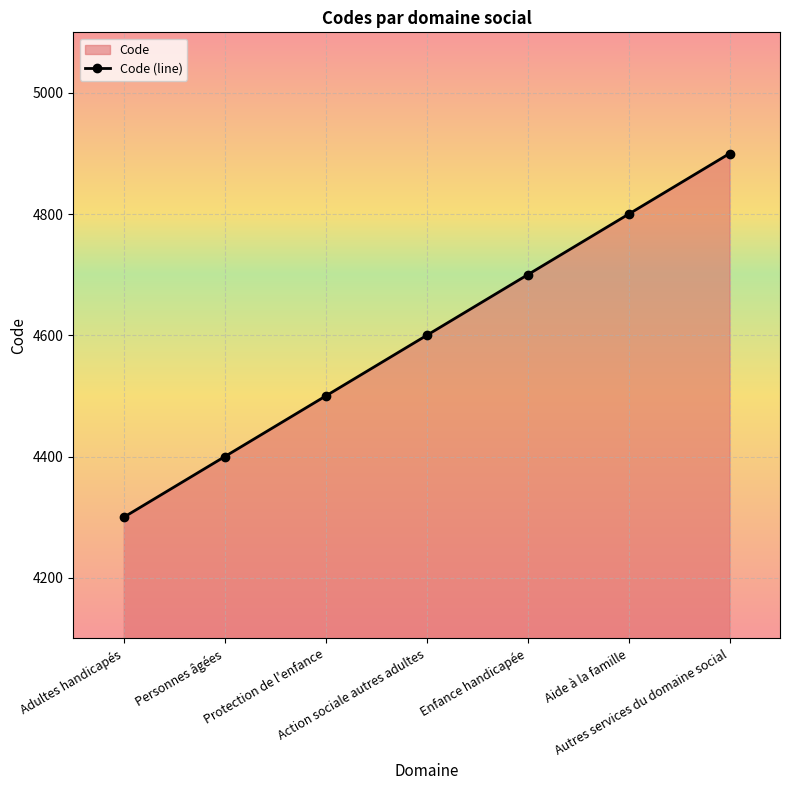

What is the approximate value at Adultes handicapés, to the nearest 100?

4300